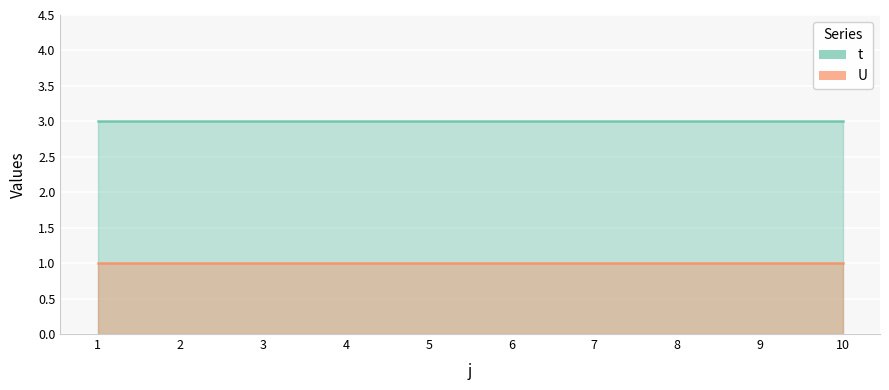

True or false: U and t cross at least once.

False